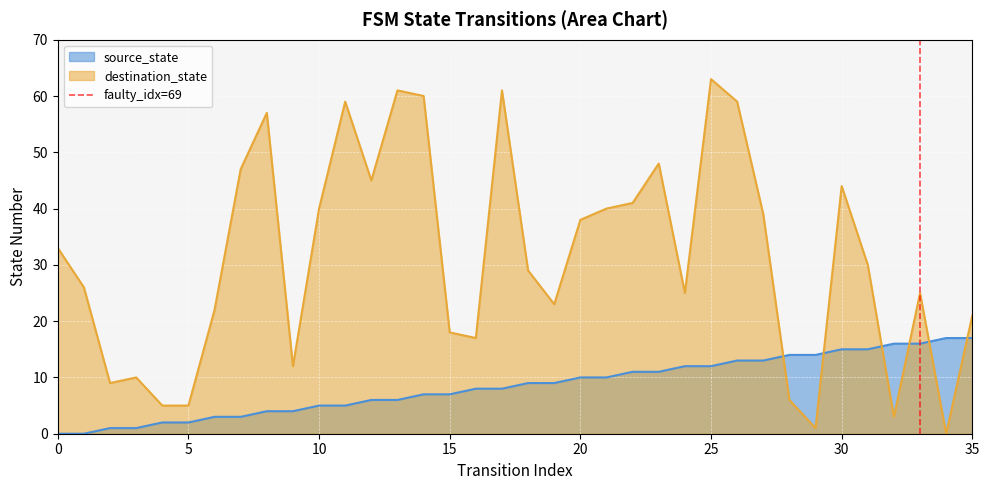

At which label does destination_state reach its peak?

25